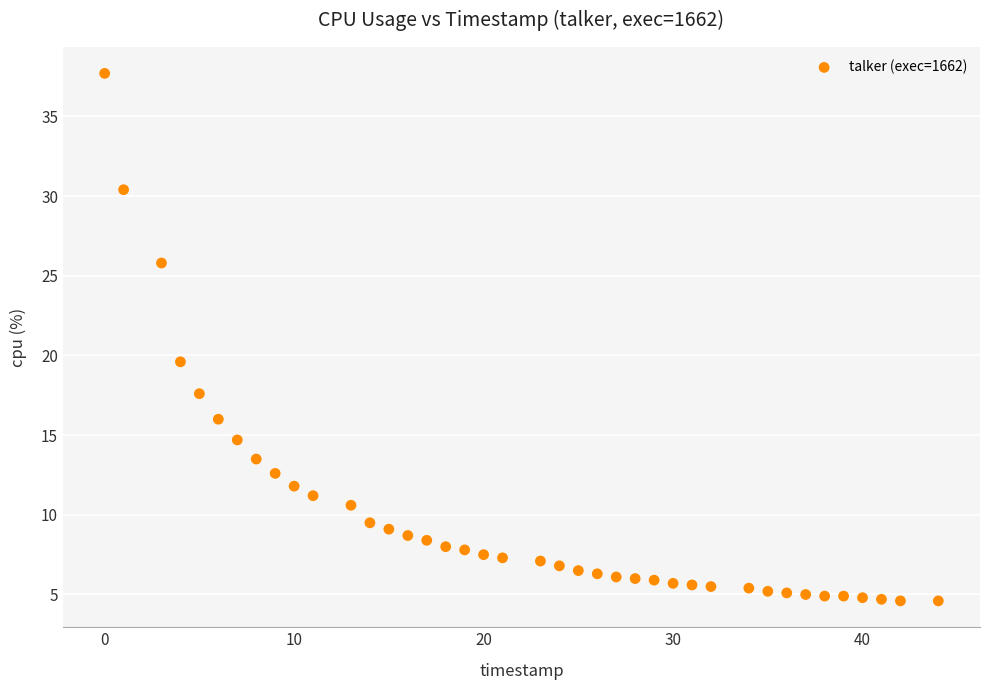

What is the range of X values (max minus min)?

44.0